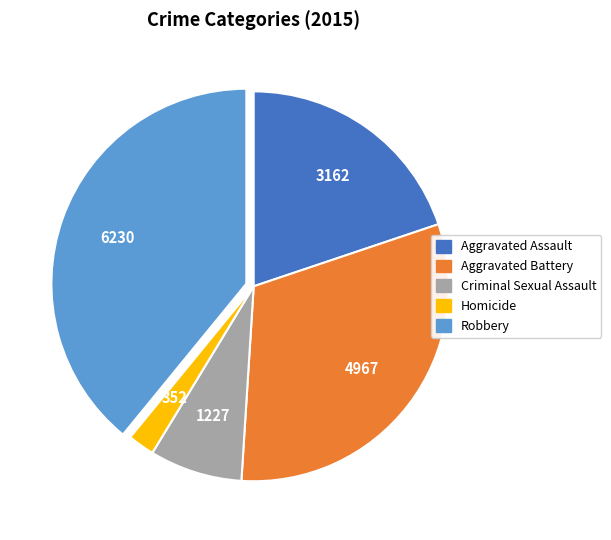

Approximately how many times larger is the value at Robbery compared to Criminal Sexual Assault?

5.1